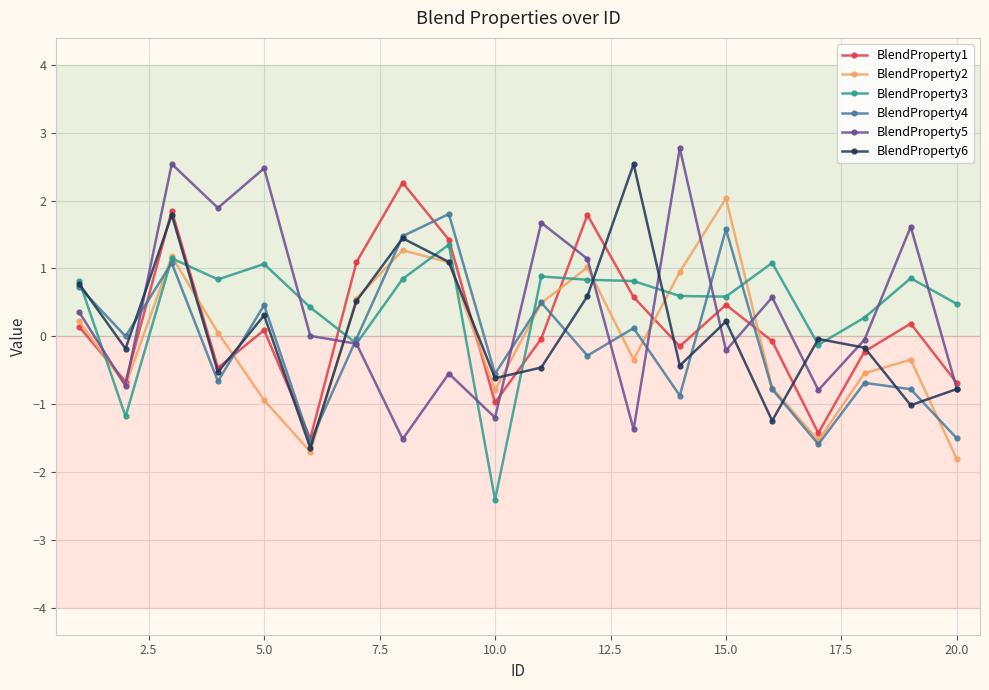

What is the value of the BlendProperty3 point at the 8th from the left?

0.8